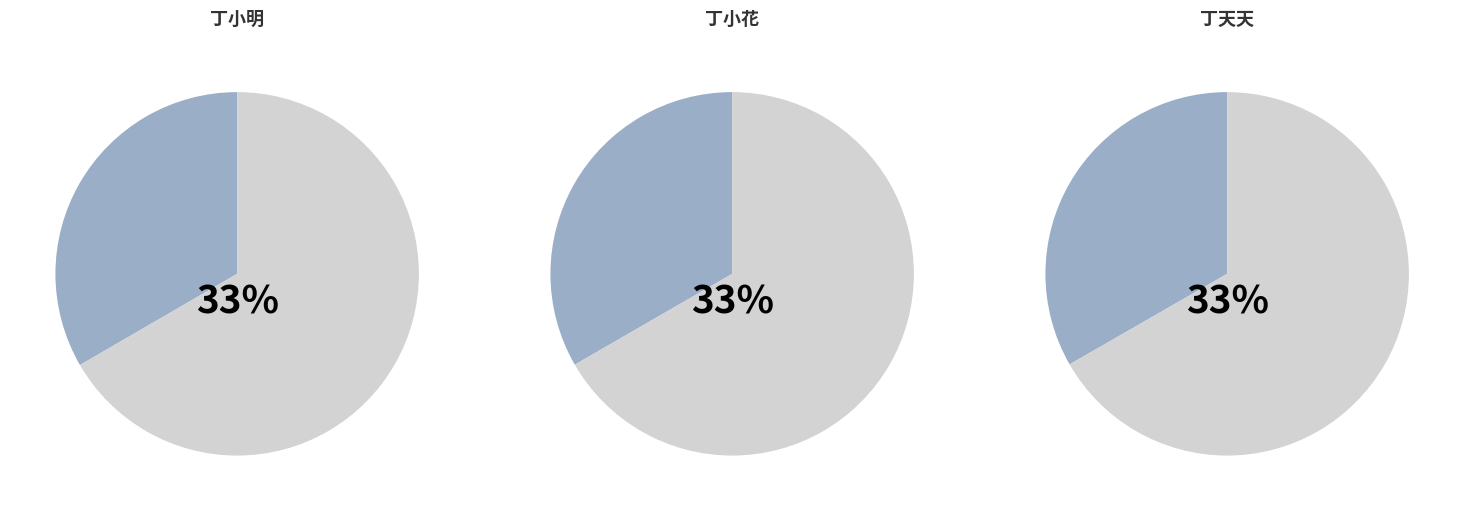

Rank the categories by value from highest to lowest.

丁小明, 丁小花, 丁天天